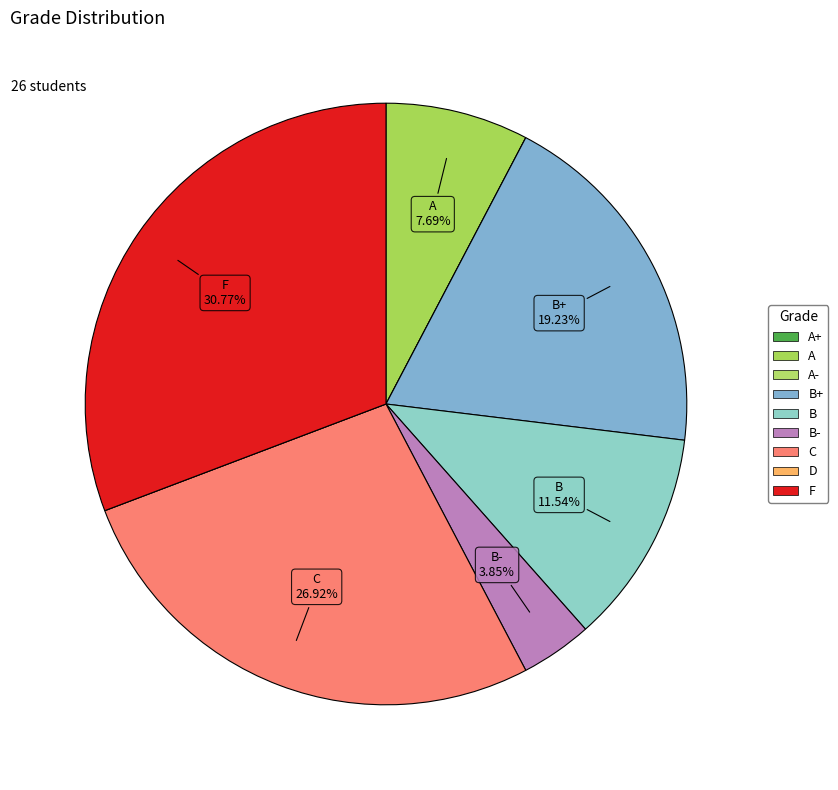

Which slice is the largest?

F